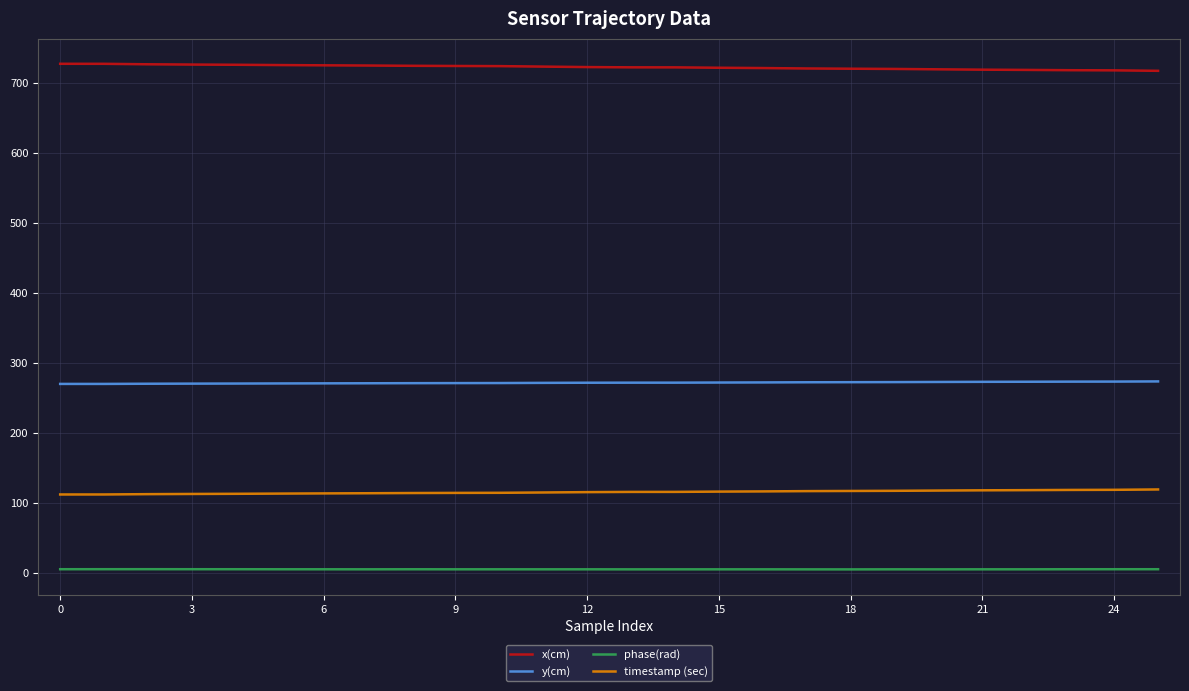

Which series has the largest total across all categories?

x(cm)